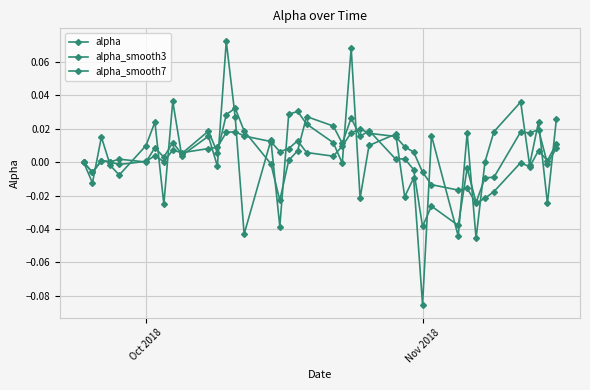

How many interior local peaks does the alpha series have?

14